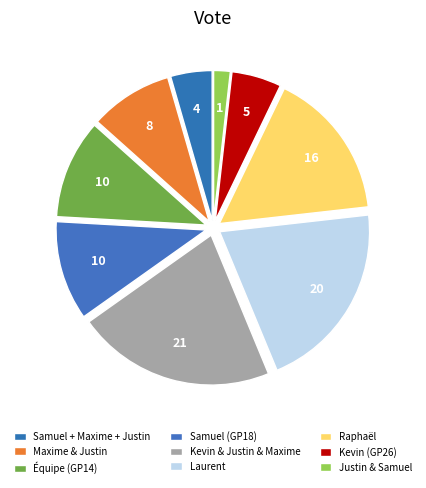

How many segments does this pie chart have?

9